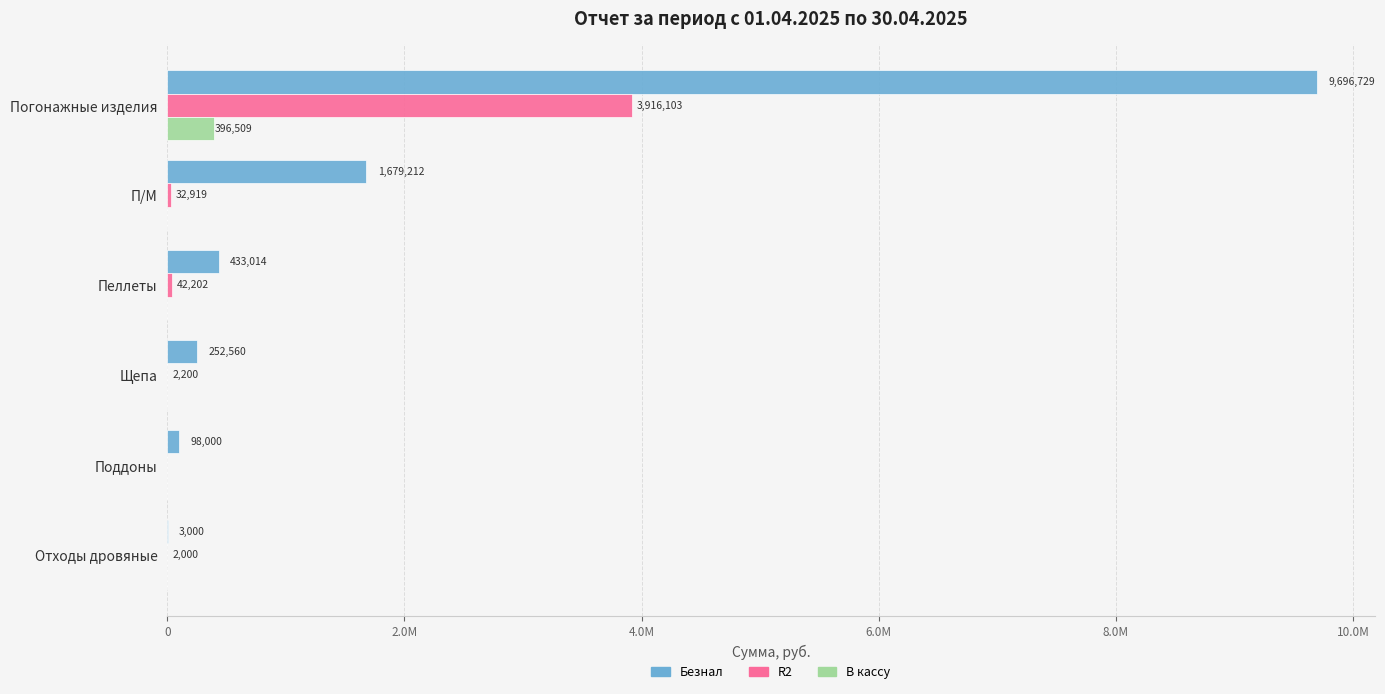

Which series has the largest total across all categories?

Безнал